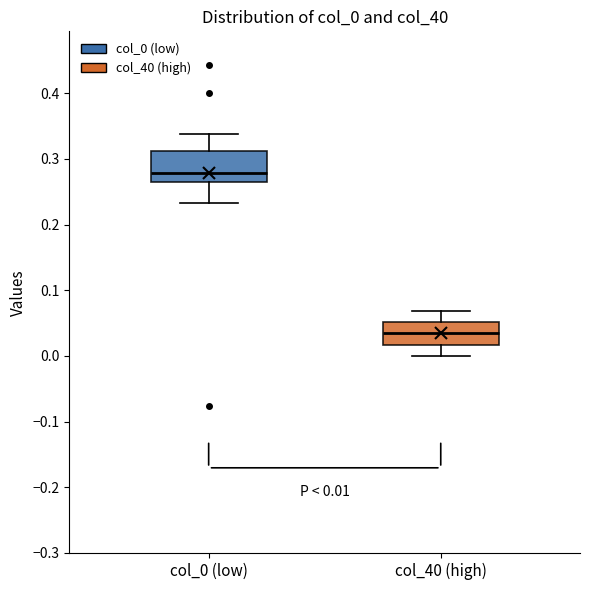

Which box's median line is the lowest?

col_40 (high)